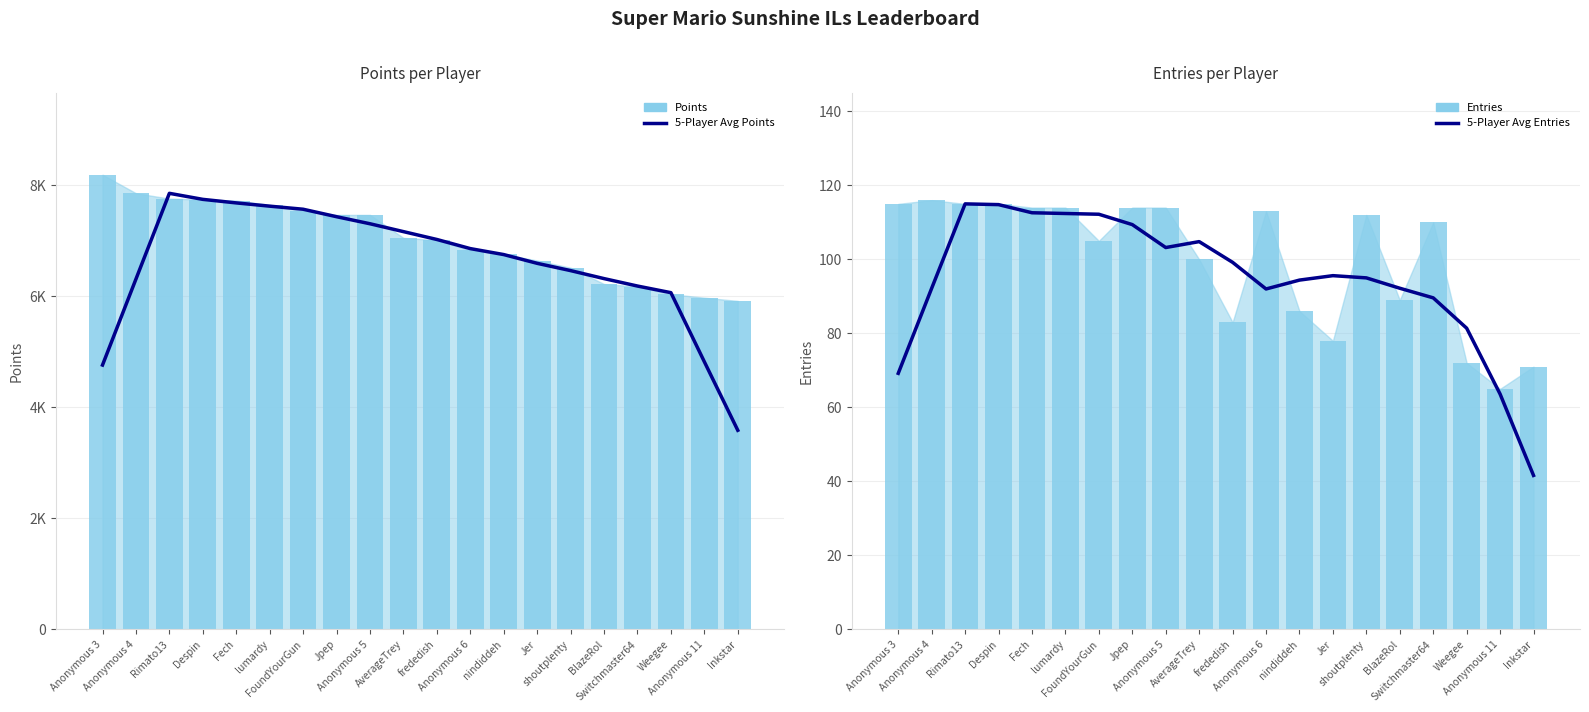

The 5-Player Avg Points series shows 7748.0 at Despin. True or false?

True